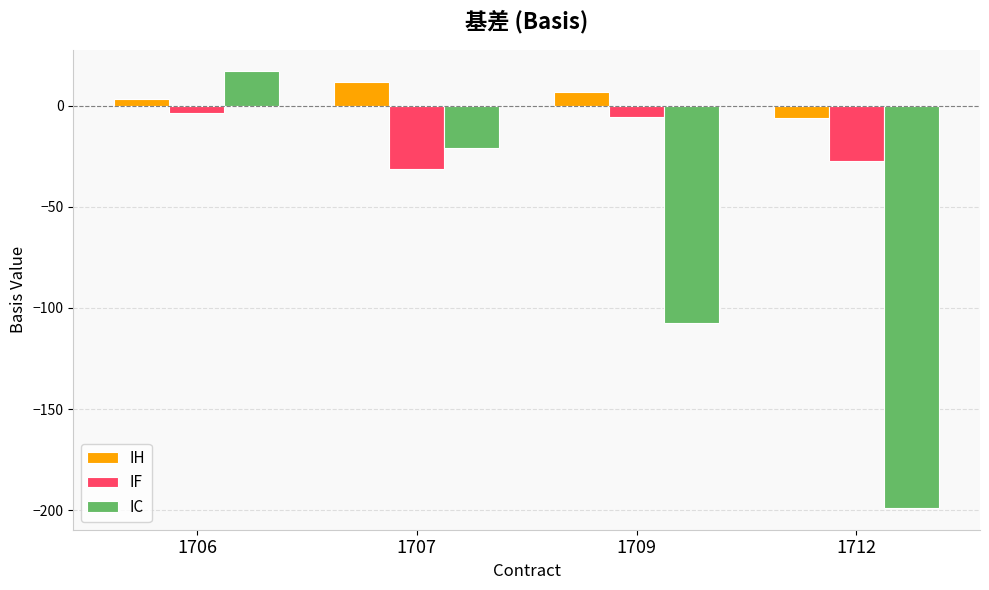

At which label does IF first exceed -5?

1706